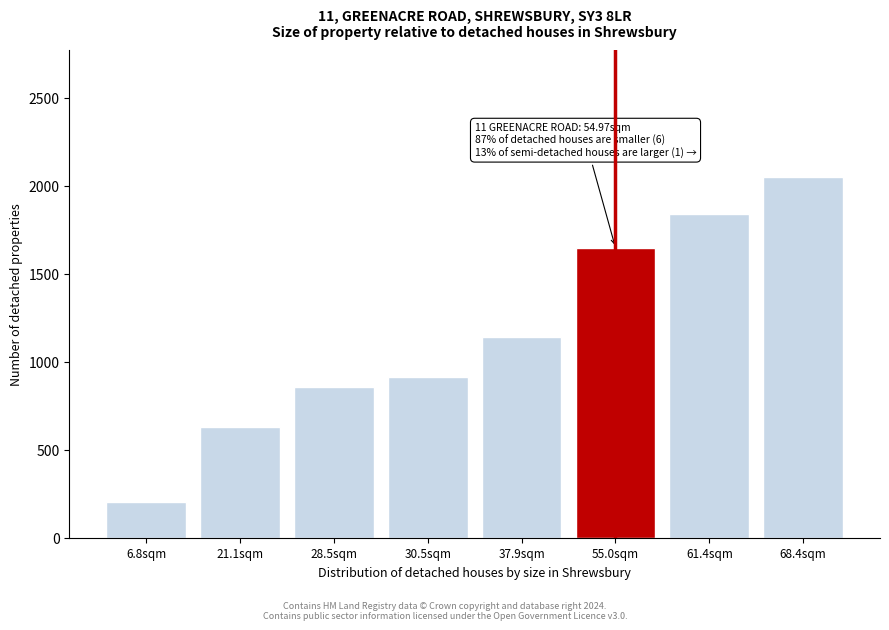

Reading right to left, extract all data points from this chart.

2053	1842	1649	1138	915	856	632	204